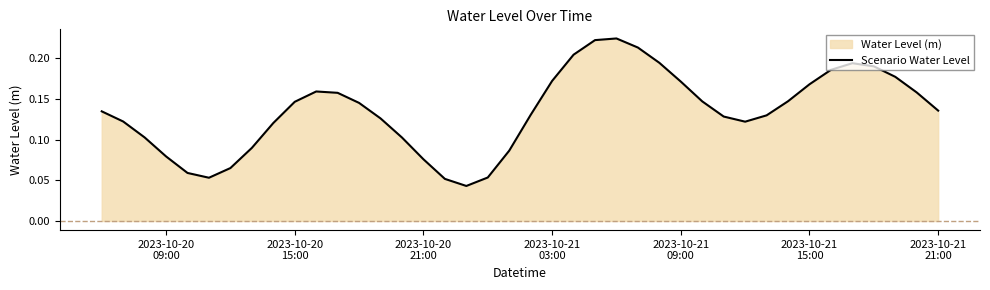

Does the chart display data point markers on the line(s)?

No